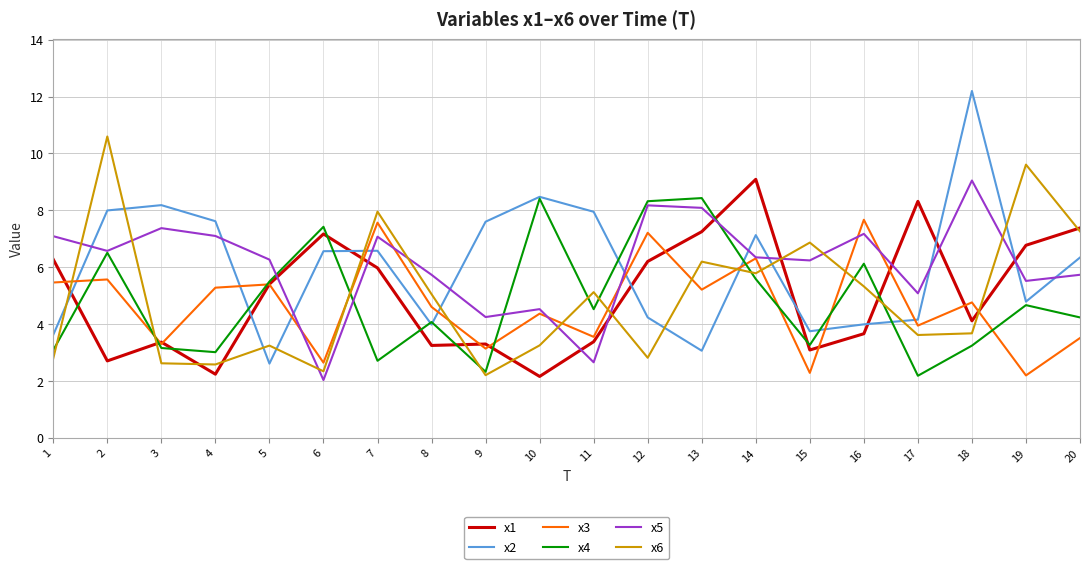

At which category does x1 reach its first local peak?

3